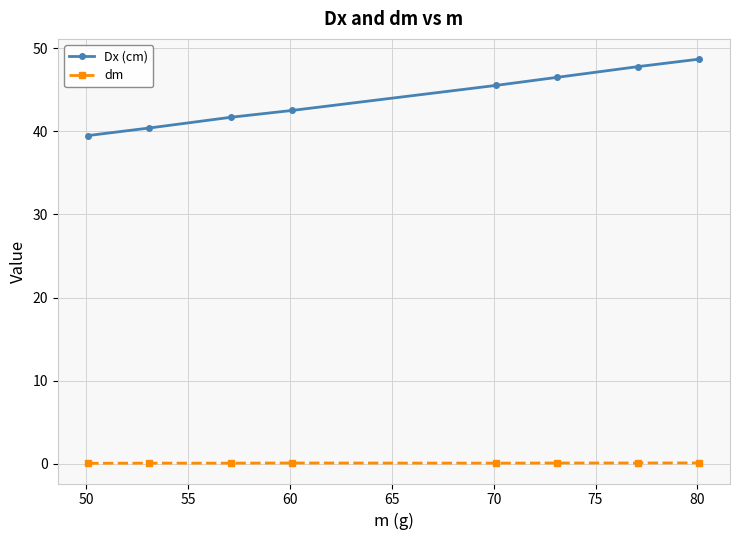

What is the smallest value displayed?

0.1